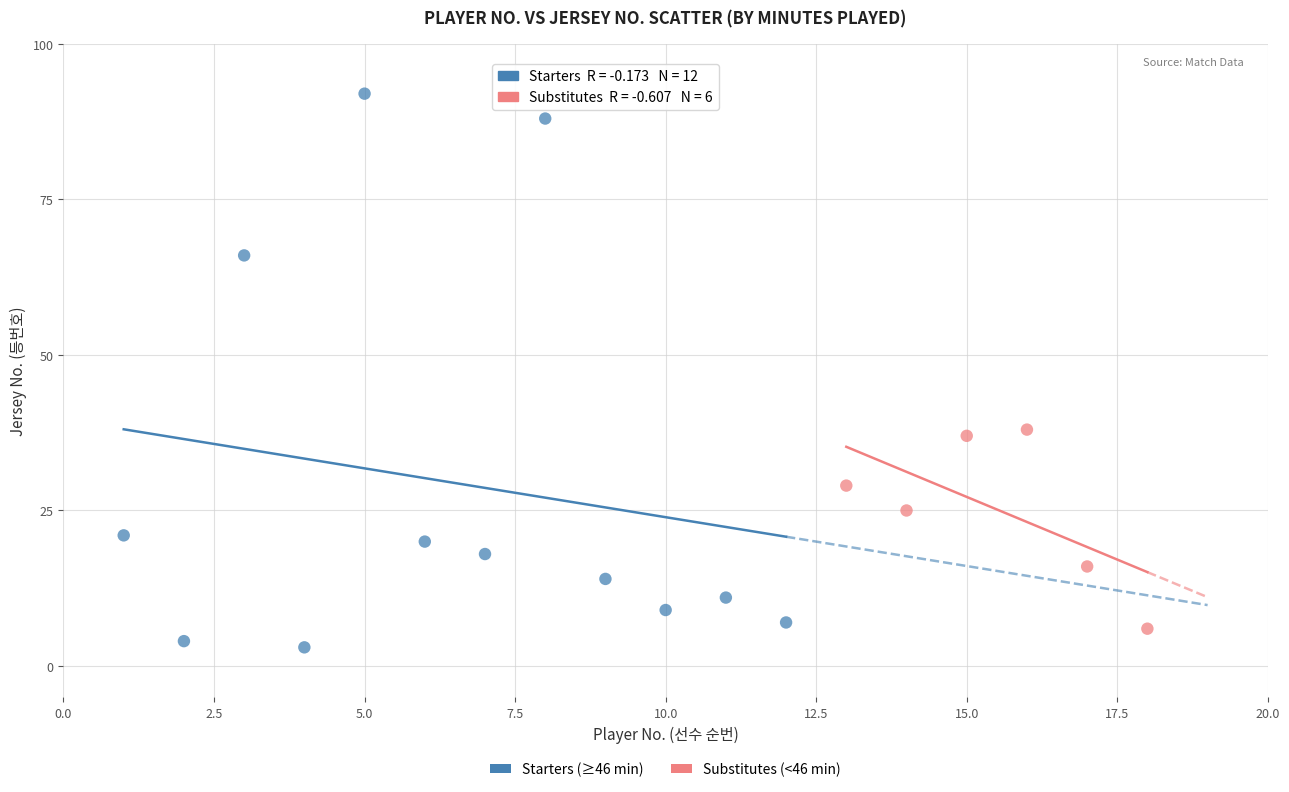

Which series reaches the maximum Y coordinate?

Starters (≥46 min)